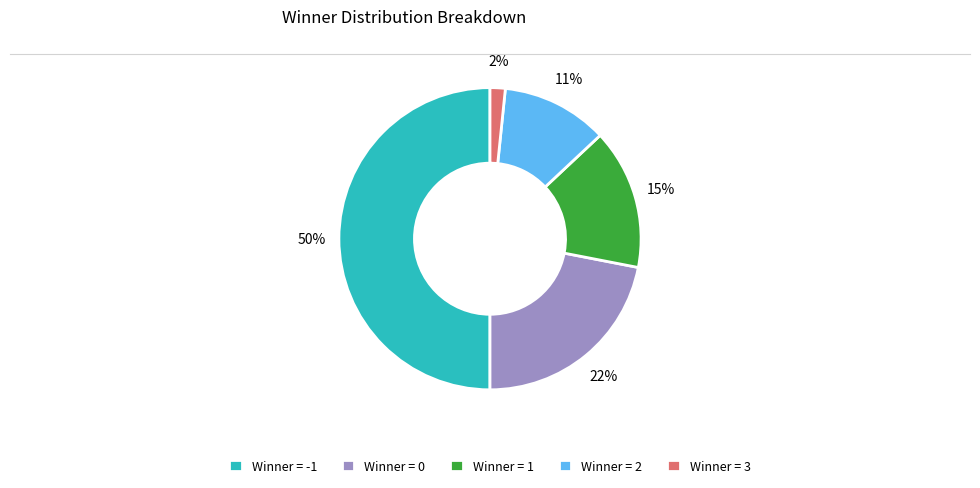

Does Winner = 0 account for over 50% of the chart?

No